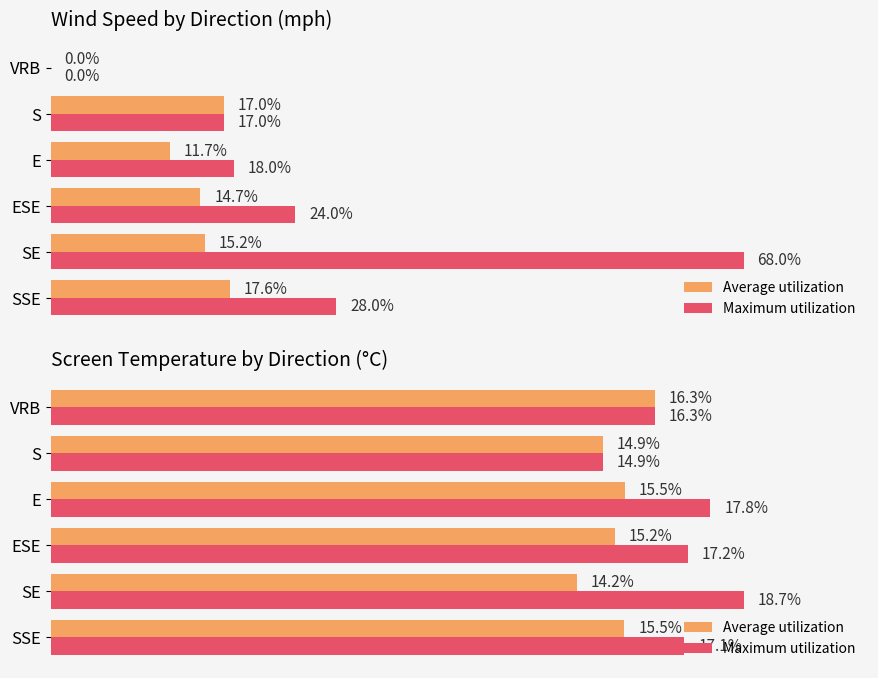

What is the value of the Maximum utilization bar at the 4th from the left?

17.8